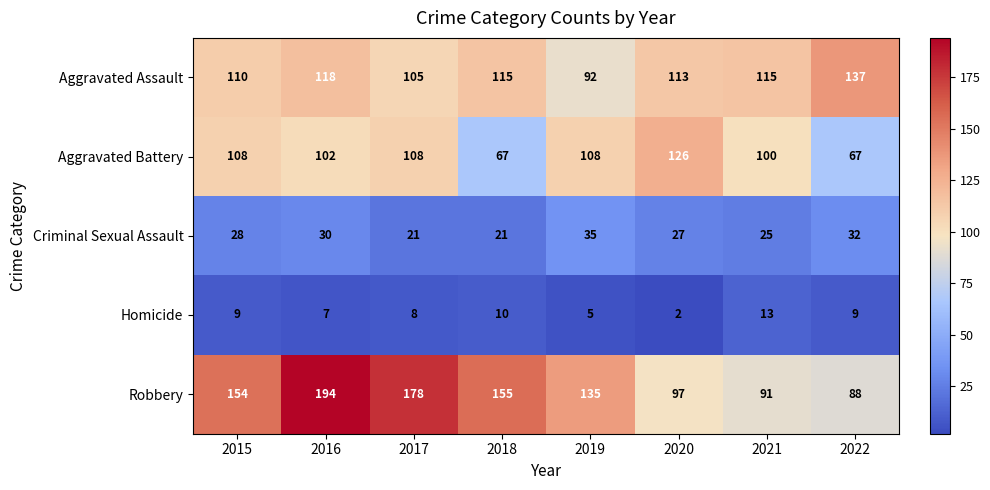

Rank the series at 2017 from highest to lowest value.

Robbery, Aggravated Battery, Aggravated Assault, Criminal Sexual Assault, Homicide